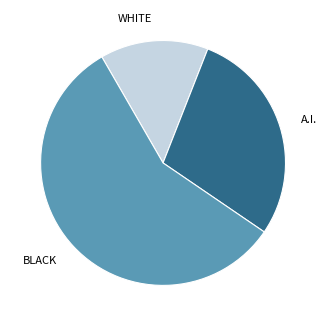

Which category has the biggest portion of the pie?

BLACK